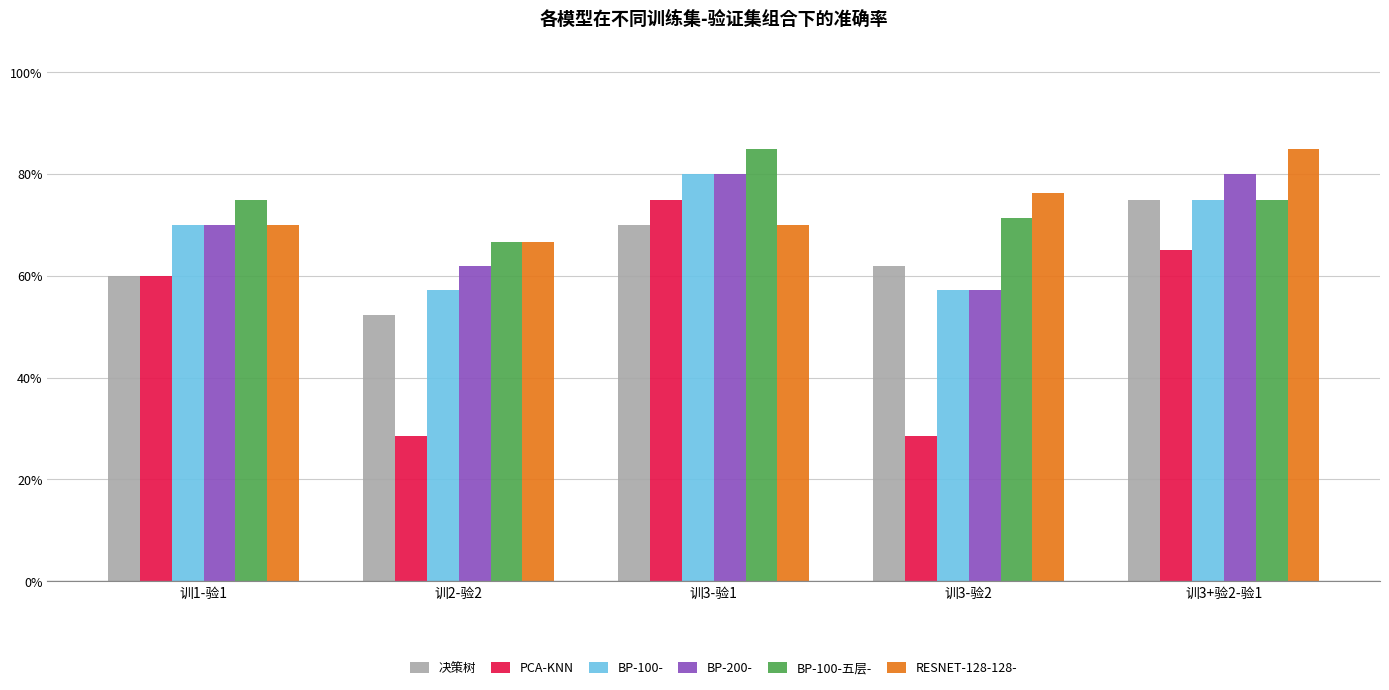

Does the chart contain stacked bars?

No